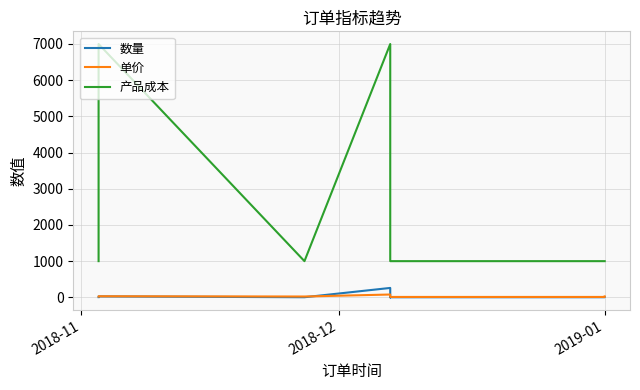

Does the chart display data point markers on the line(s)?

No